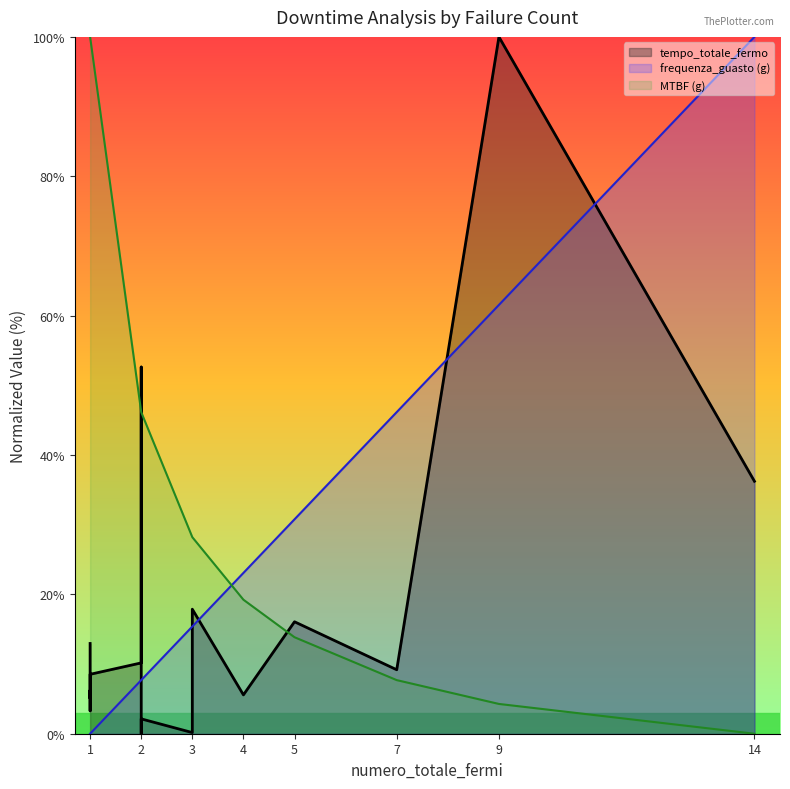

Does the chart have visible grid lines?

No